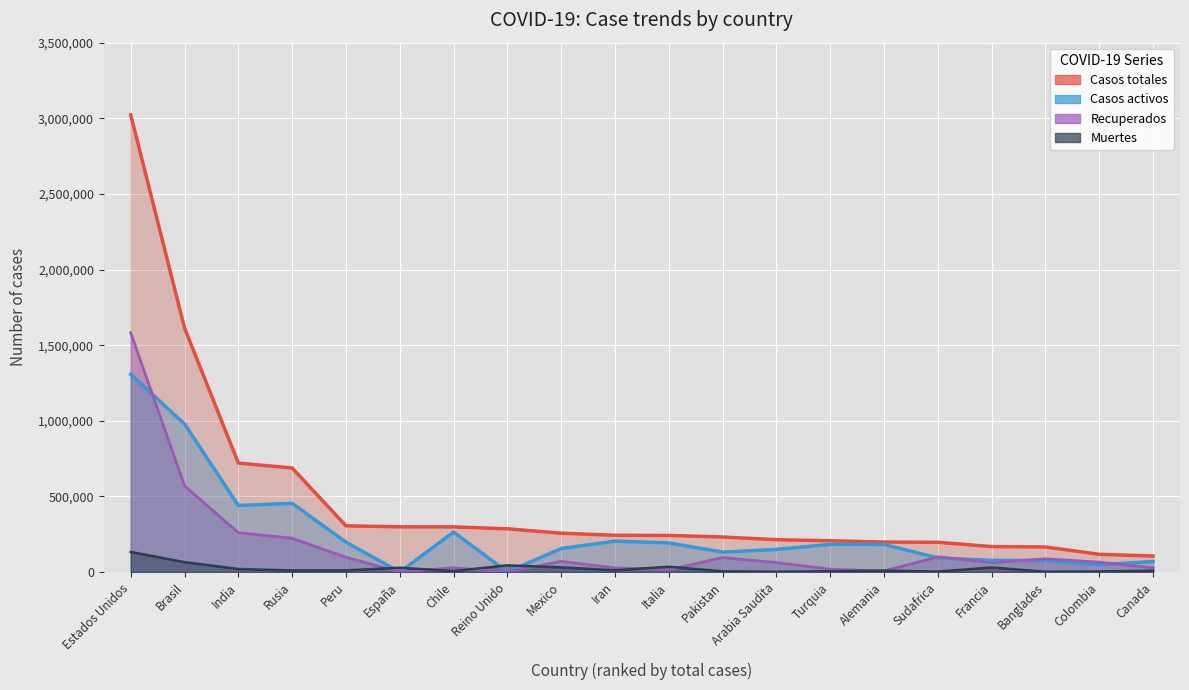

True or false: Casos activos has more than 2 interior local peaks.

True